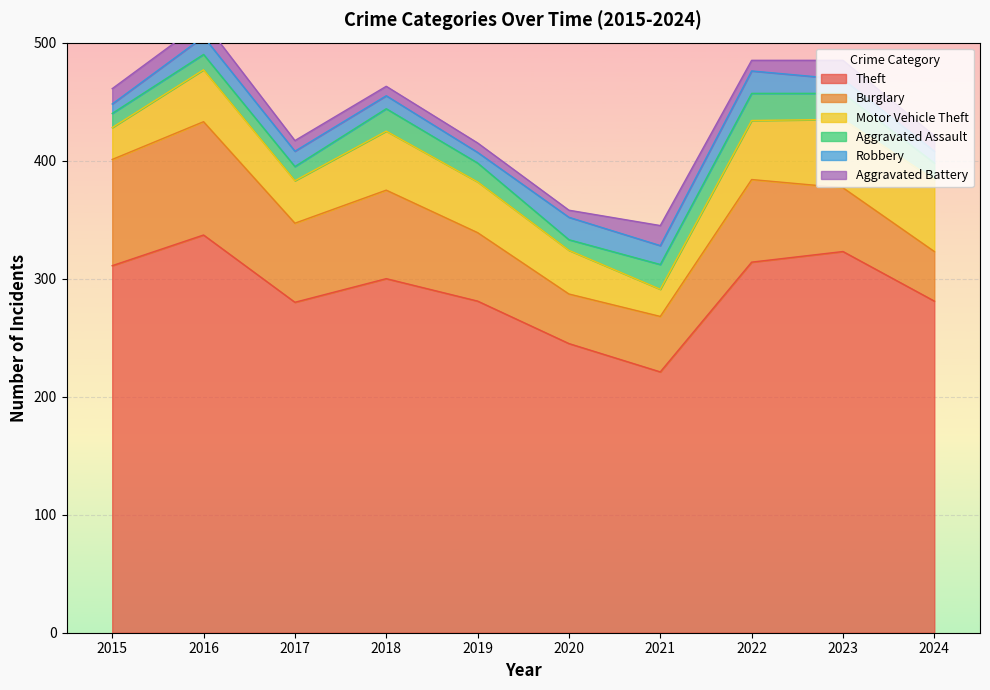

The value of Burglary at 2018 is 107. True or false?

False